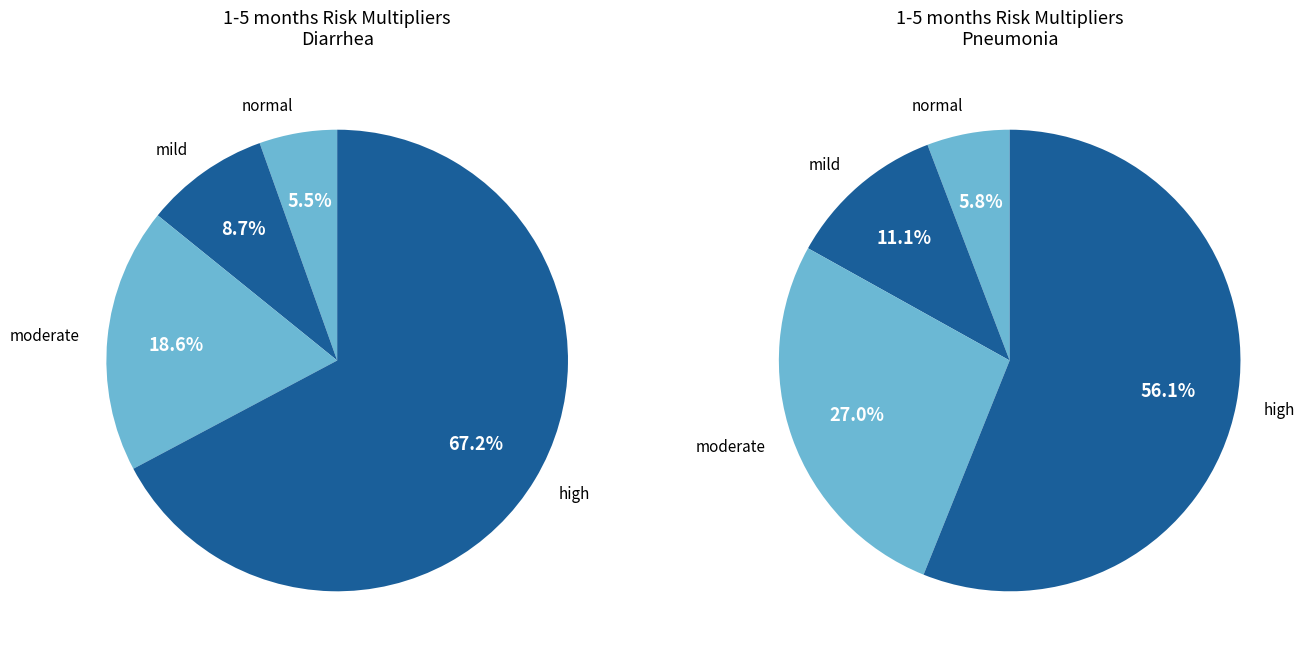

Is the sum of high and mild greater than half?

Yes